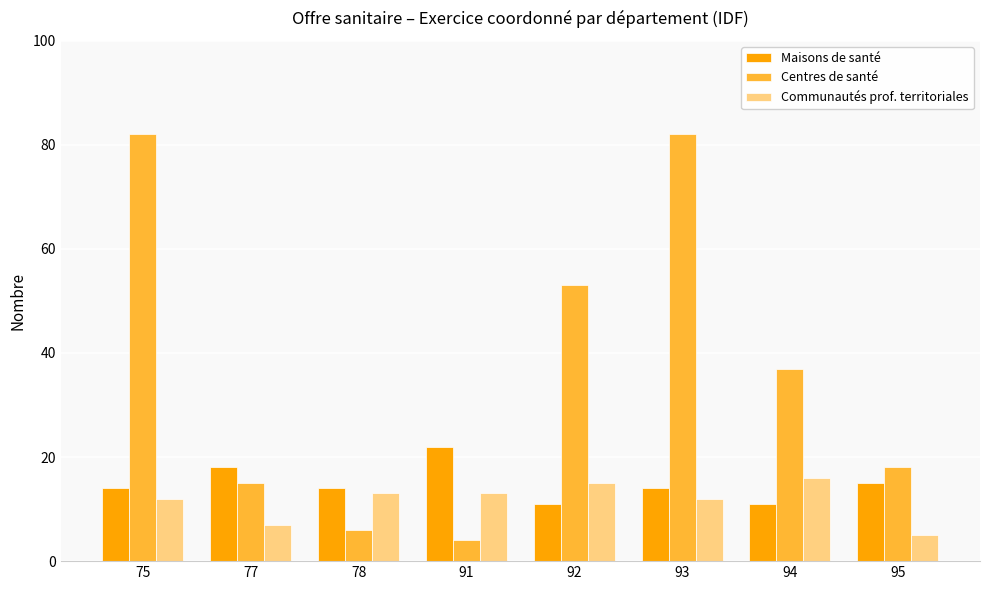

What is the minimum value shown in the chart?

4